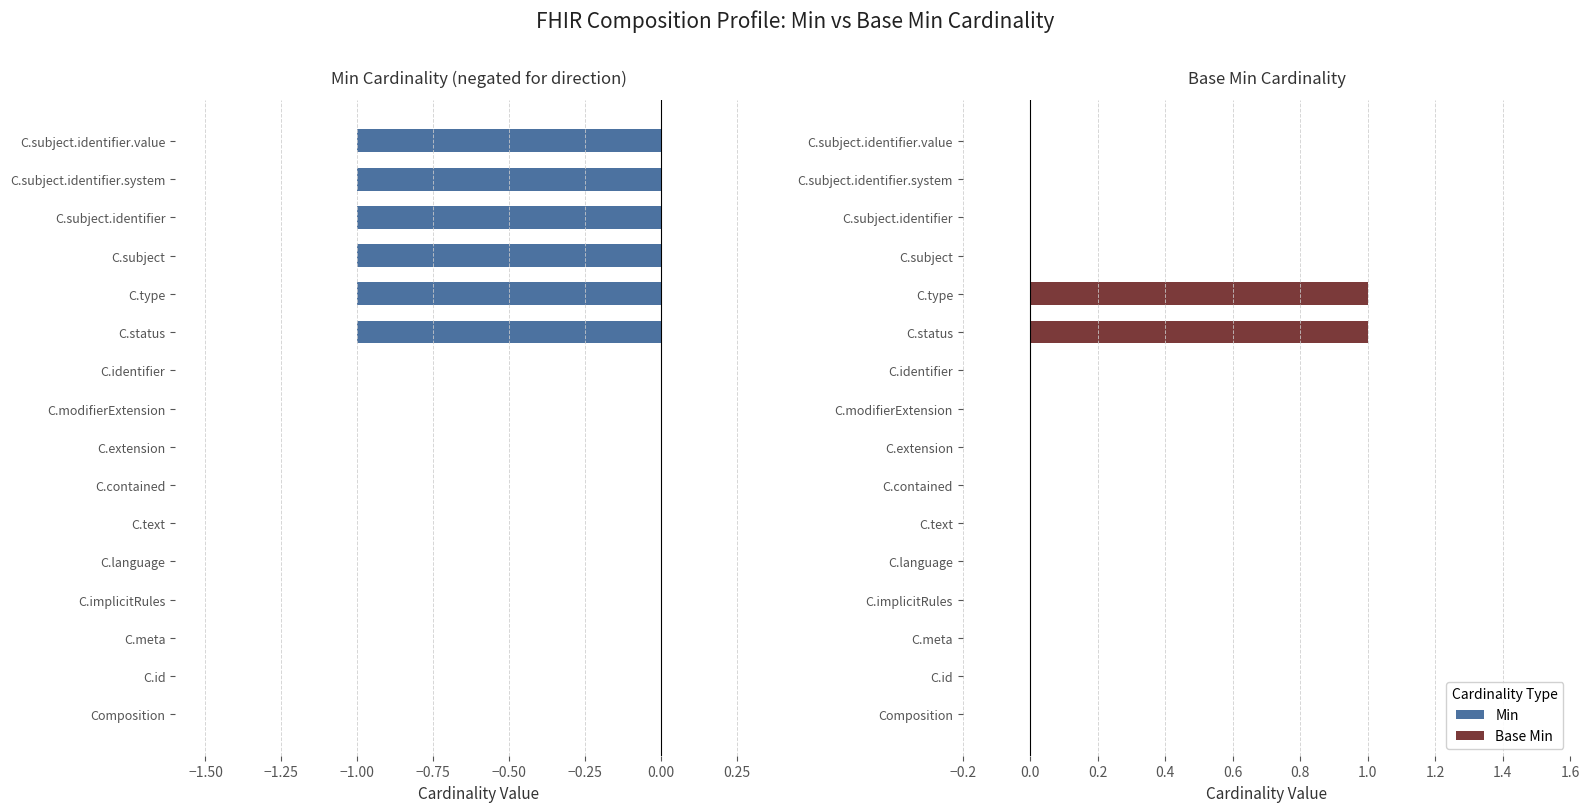

True or false: Base Min has a value of 0 at C.subject.identifier.value.

False